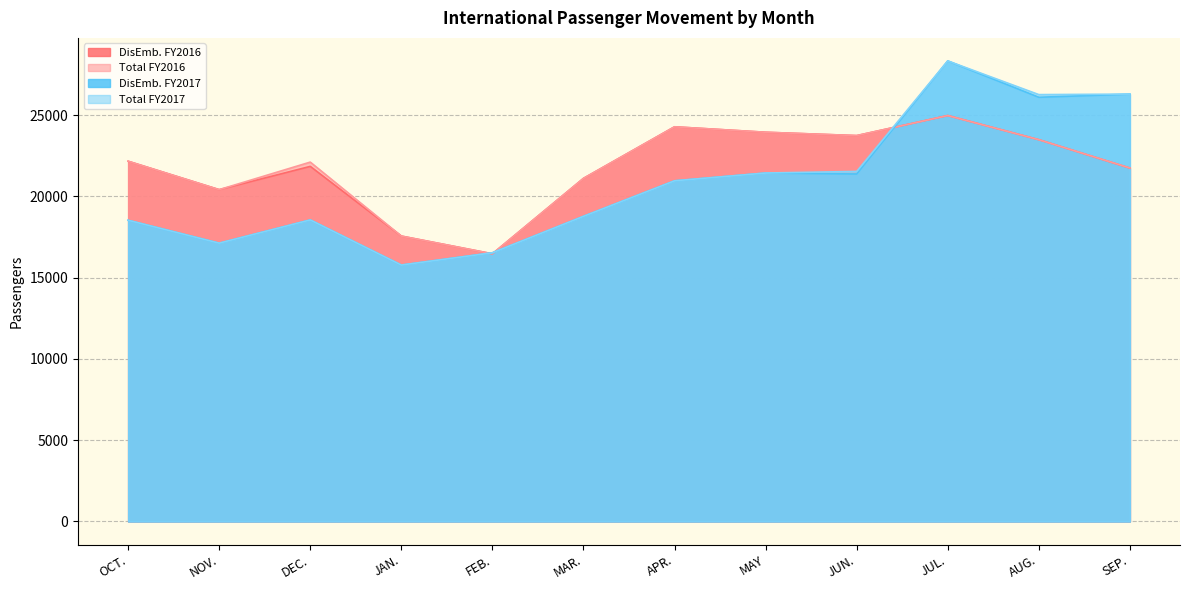

What is the value of the DisEmb. FY2016 point at the 1st from the left?

22164